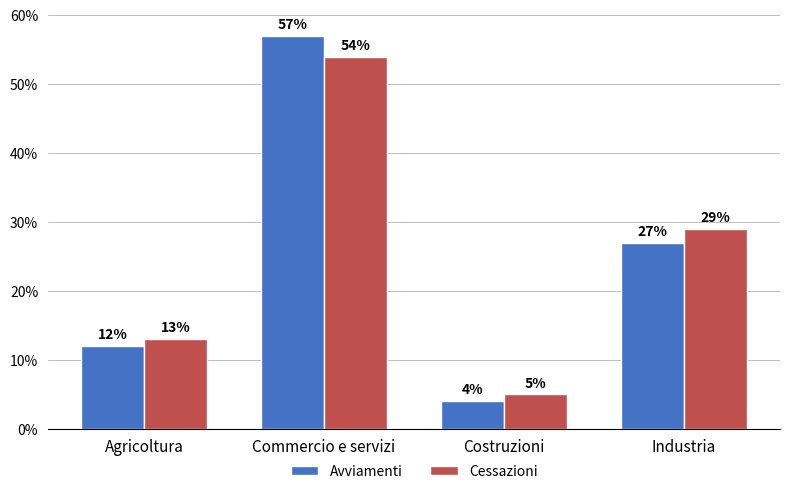

The value of Avviamenti at Costruzioni is 4. True or false?

True